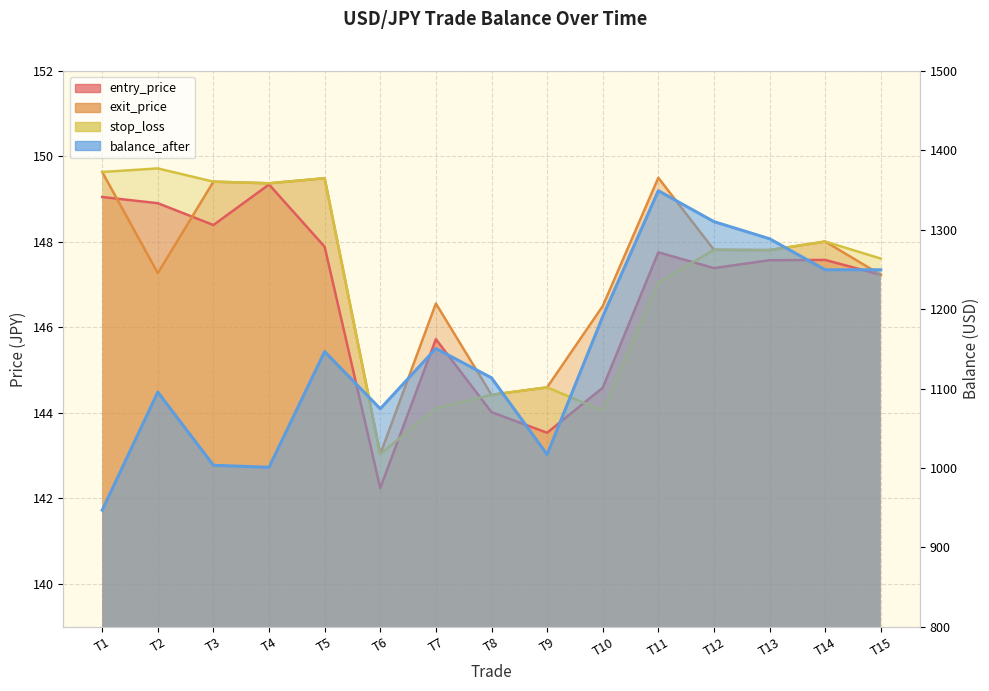

What is the total value across all series at T10?

1625.8